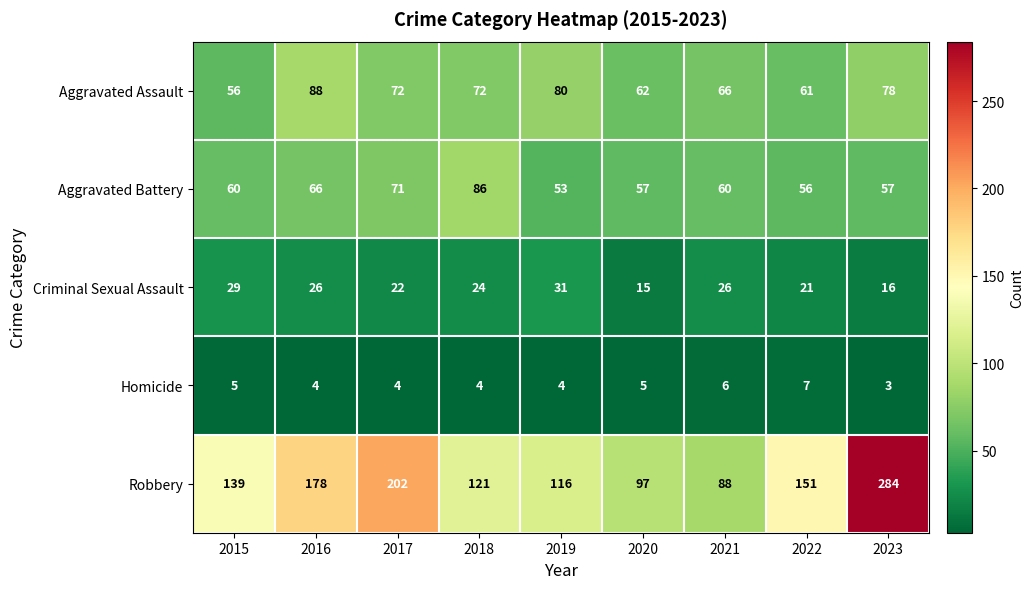

The Aggravated Battery series shows 57 at 2023. True or false?

True